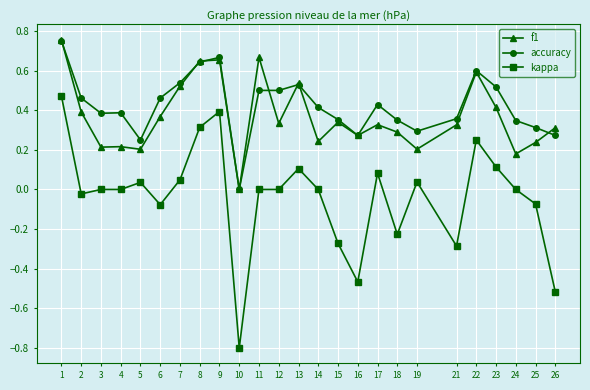

Is this an area chart (filled region under the line)?

No